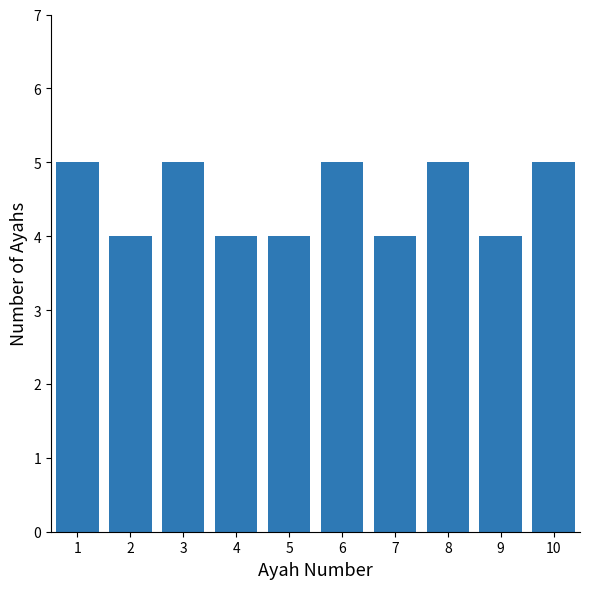

Reading left to right, list all the values displayed in this chart.

5	4	5	4	4	5	4	5	4	5